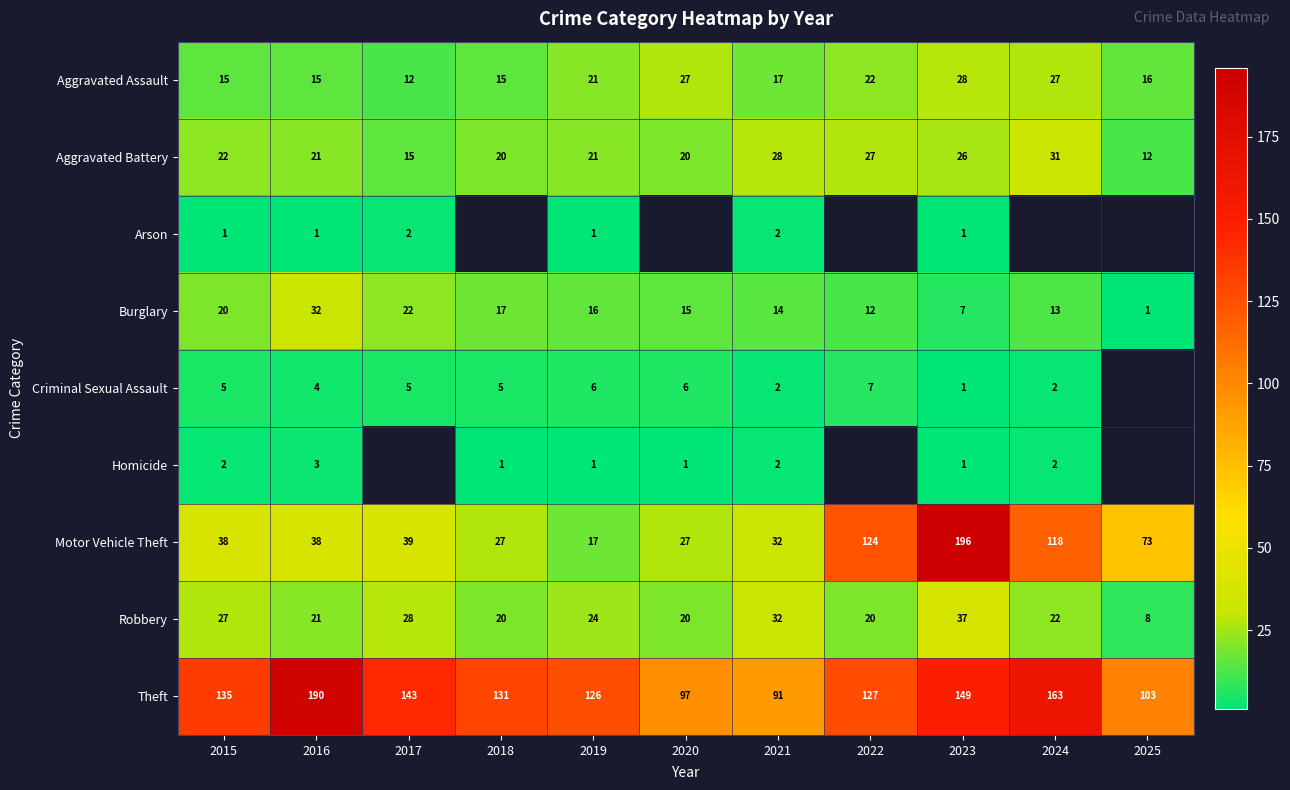

What is the difference between the maximum and minimum values in the Motor Vehicle Theft series?

179